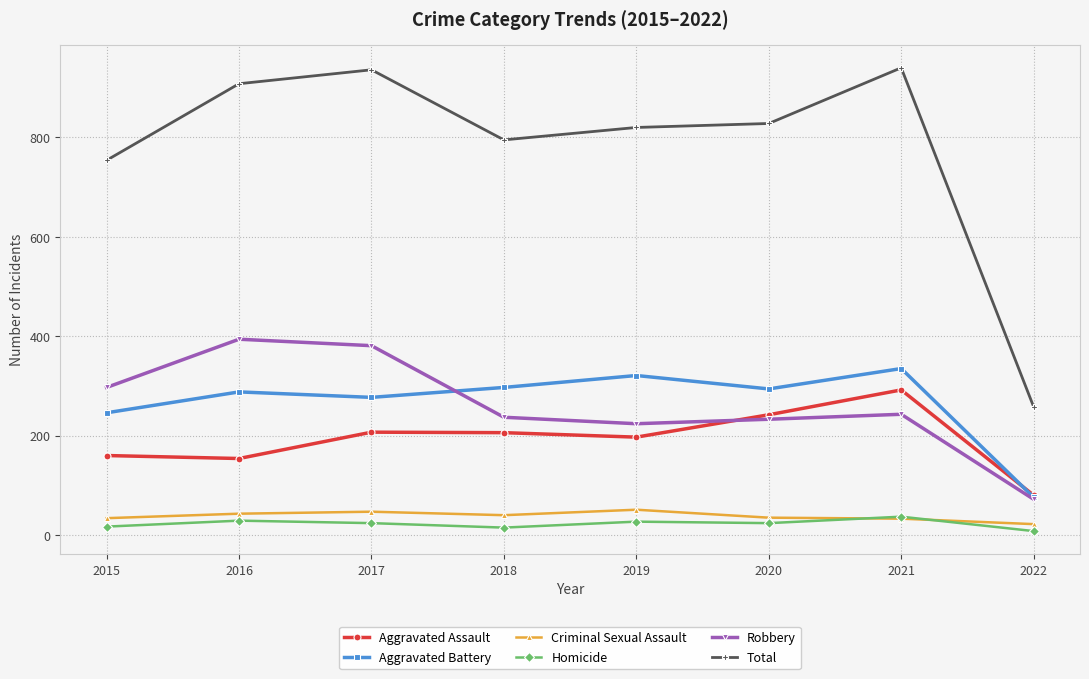

How many series are shown in this chart?

6